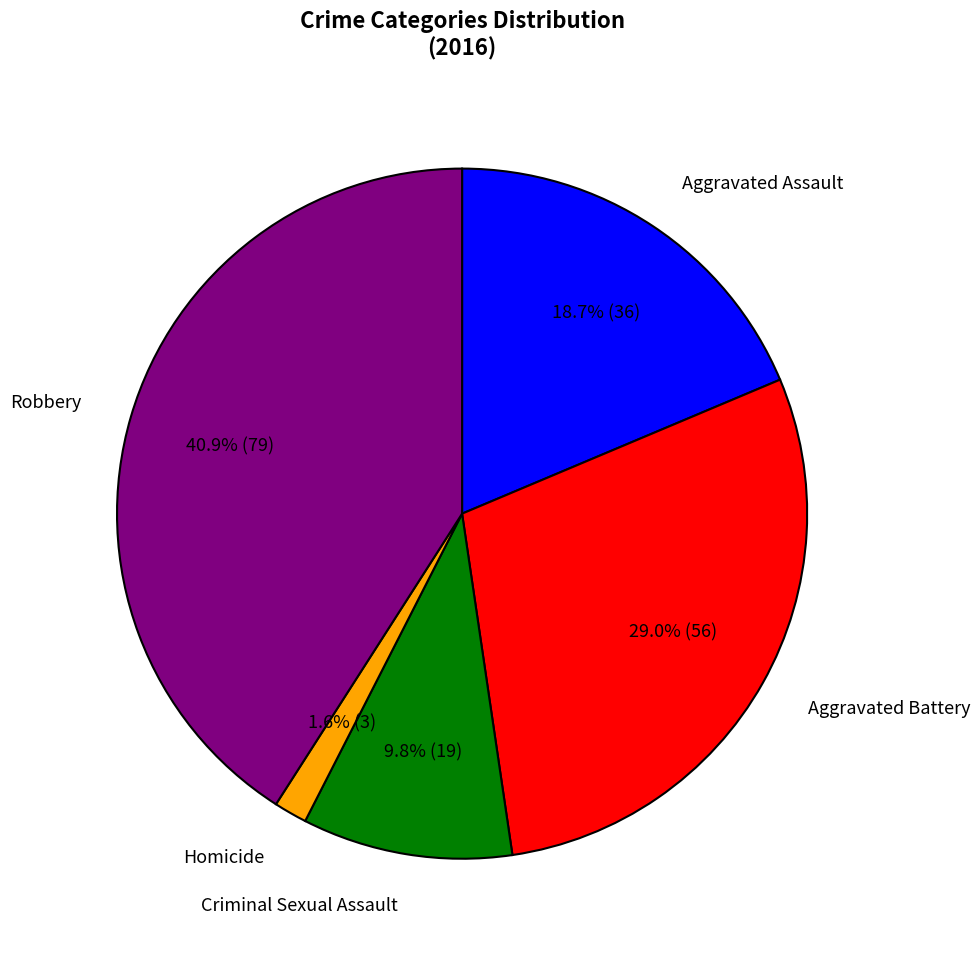

Rank the categories by value from highest to lowest.

Robbery, Aggravated Battery, Aggravated Assault, Criminal Sexual Assault, Homicide